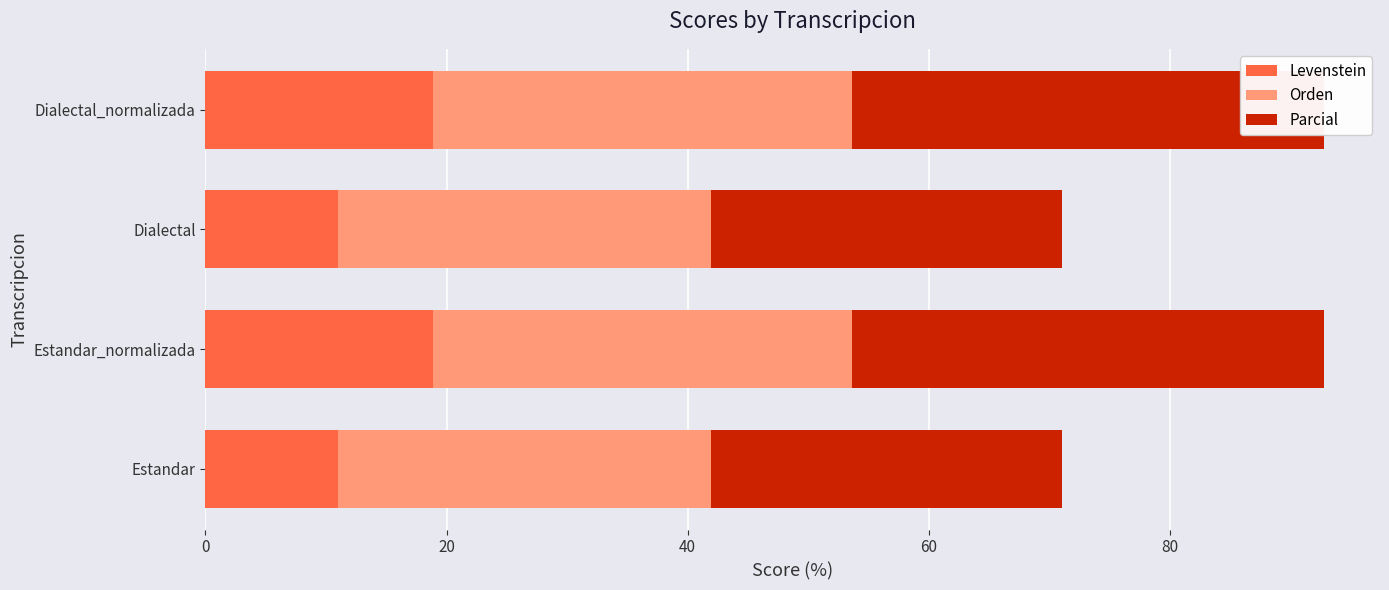

Rank the series by their maximum value, from highest to lowest.

Parcial, Orden, Levenstein